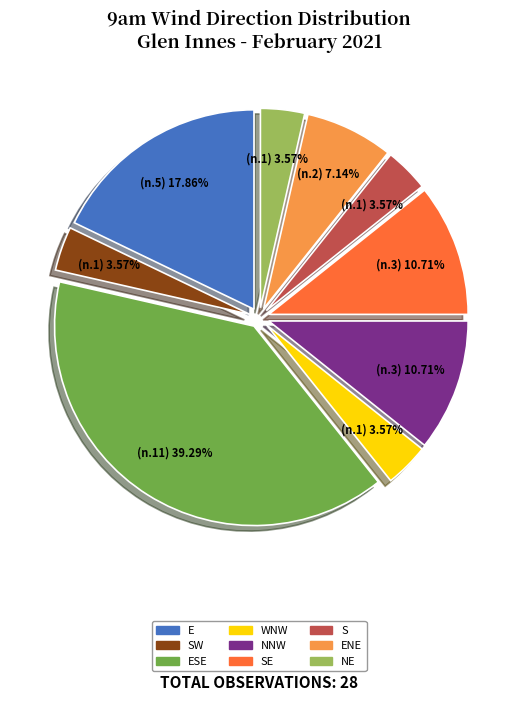

Is there any slice that represents more than half of the pie?

No